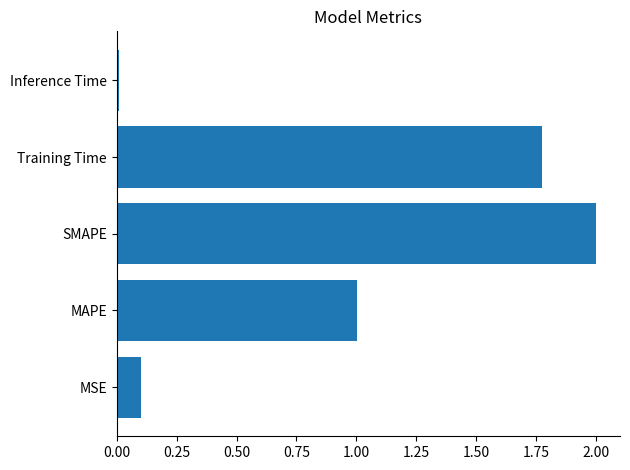

At which category does the chart reach its minimum across all series?

Inference Time